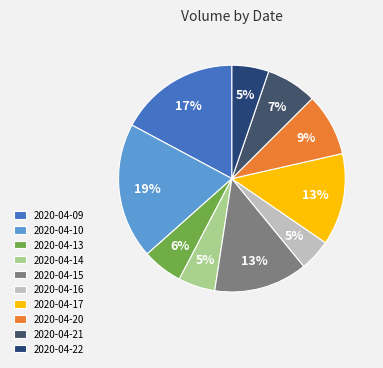

What is the total percentage of 2020-04-21 and 2020-04-09?

24.4%